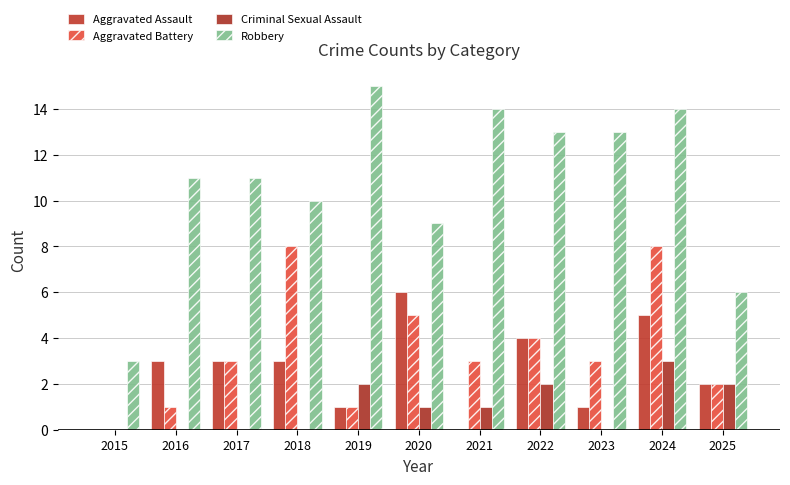

Reading right to left, list all the values displayed in this chart.

Aggravated Assault: 2	5	1	4	0	6	1	3	3	3	0
Aggravated Battery: 2	8	3	4	3	5	1	8	3	1	0
Criminal Sexual Assault: 2	3	0	2	1	1	2	0	0	0	0
Robbery: 6	14	13	13	14	9	15	10	11	11	3